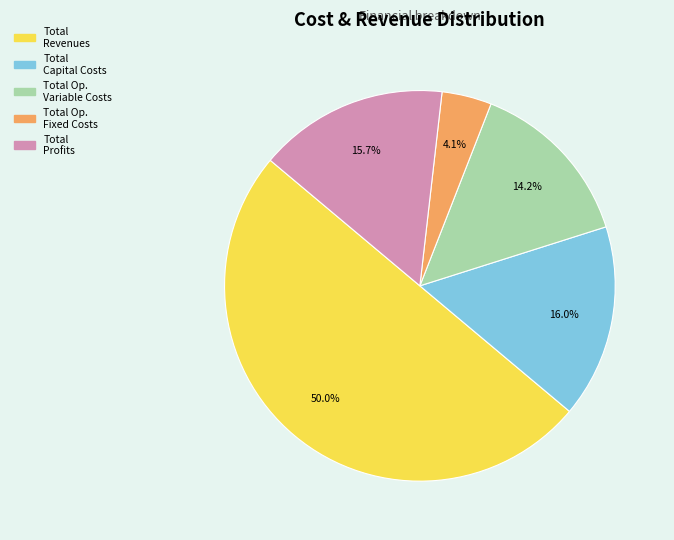

What is the largest slice in the pie chart?

Total Revenues